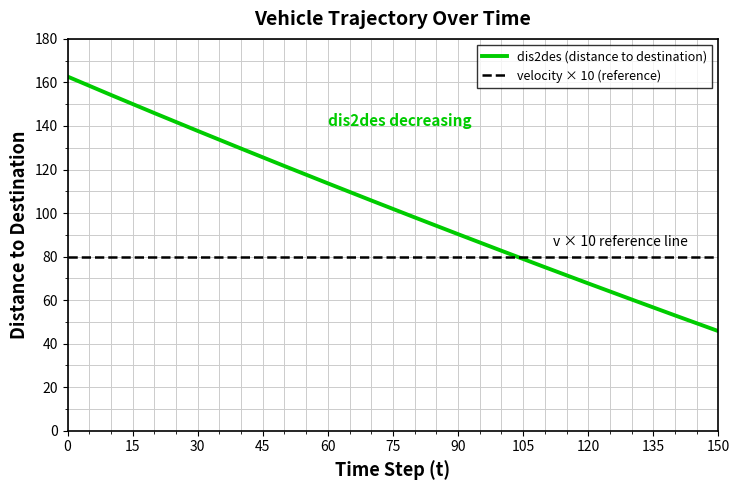

True or false: the data shows 236.2 at 0.

False